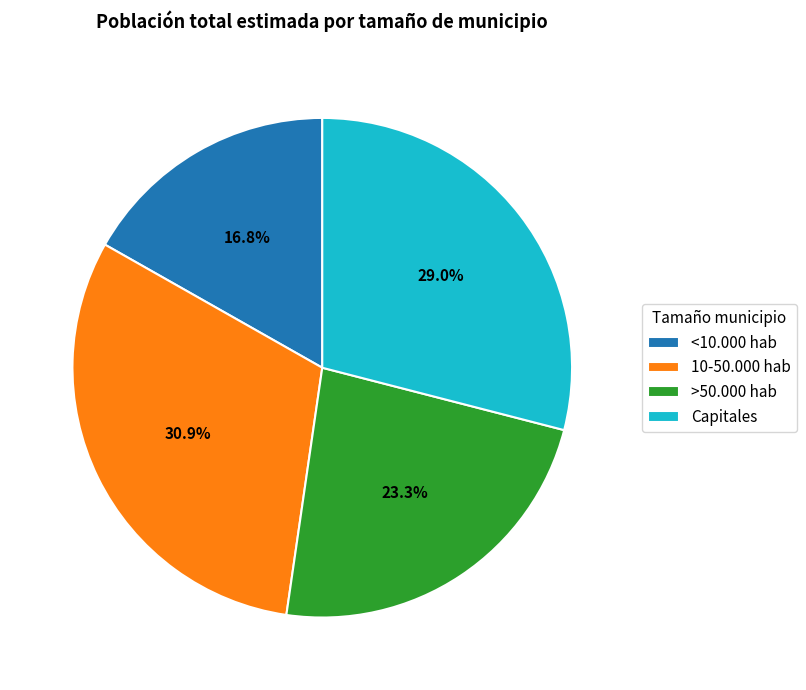

Does any single category account for the majority?

No